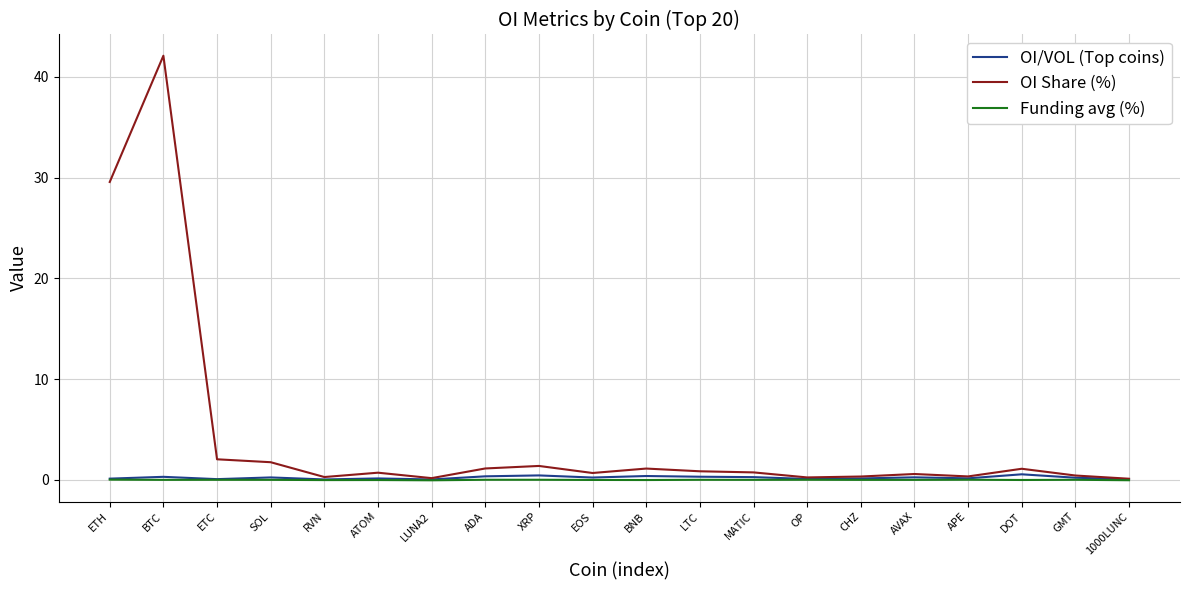

At which category is the sum across all series the highest?

BTC